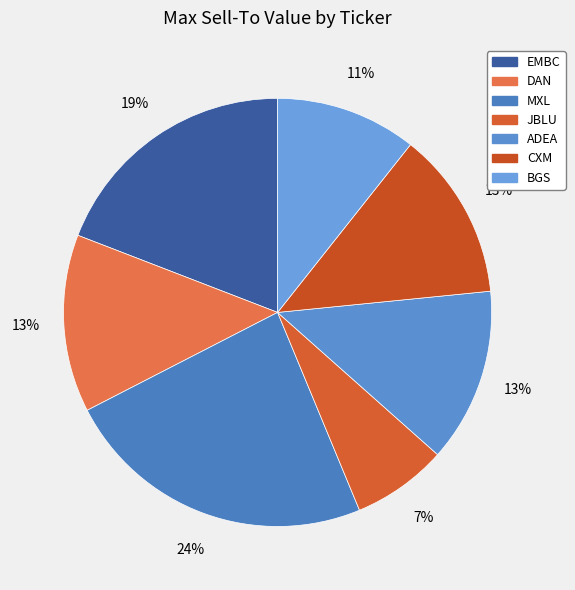

Rank the categories by value from lowest to highest.

JBLU, BGS, CXM, ADEA, DAN, EMBC, MXL